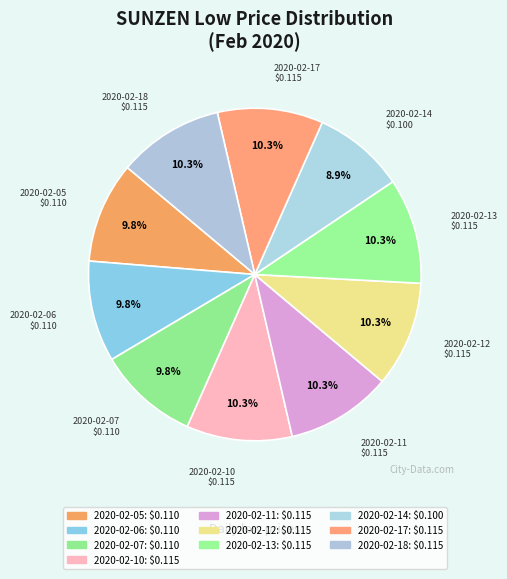

Is there a majority slice in this chart?

No